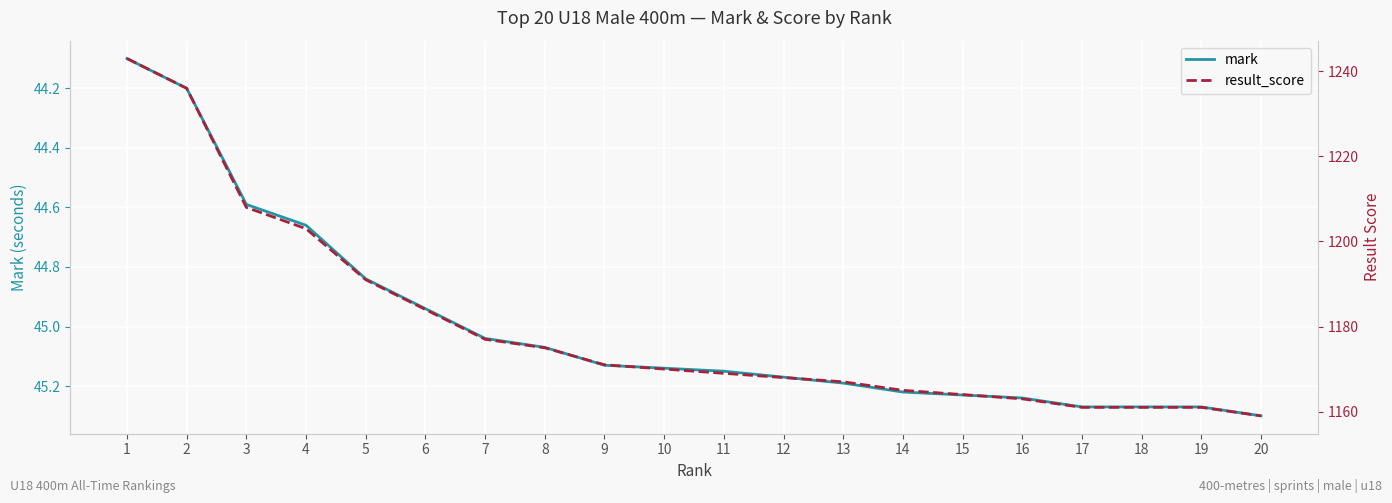

The value of result_score at 14 is 2094.5. True or false?

False